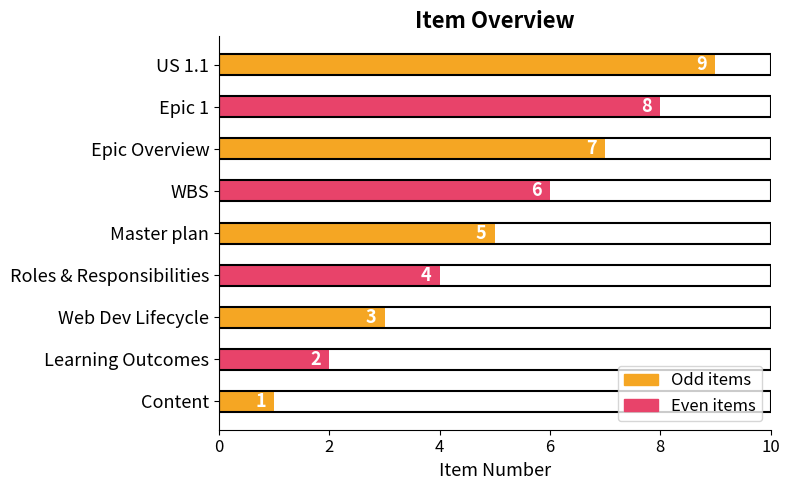

What is the change in value from Epic Overview to Epic 1?

+1